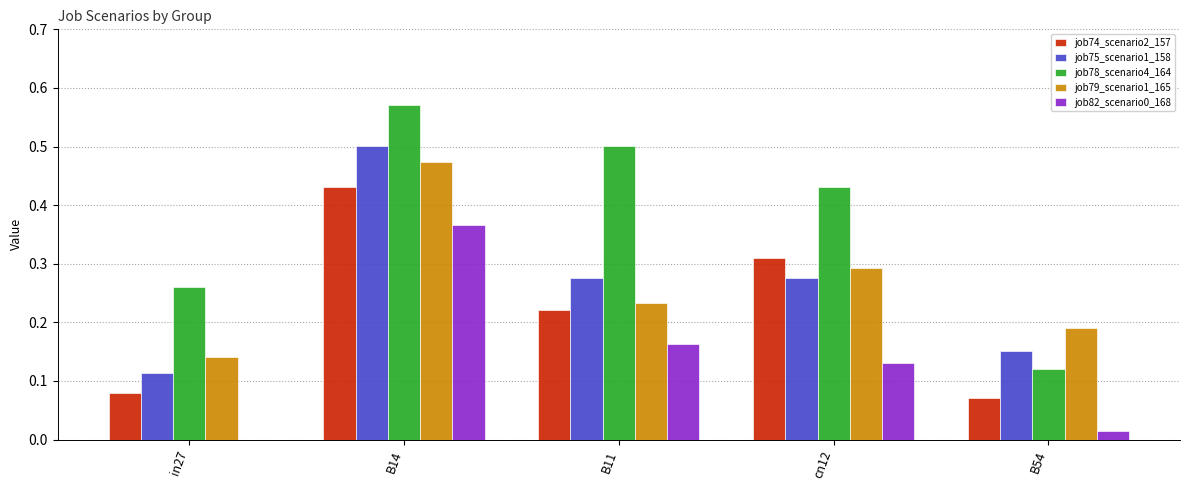

Between in27 and B54, which series saw the biggest shift?

job78_scenario4_164